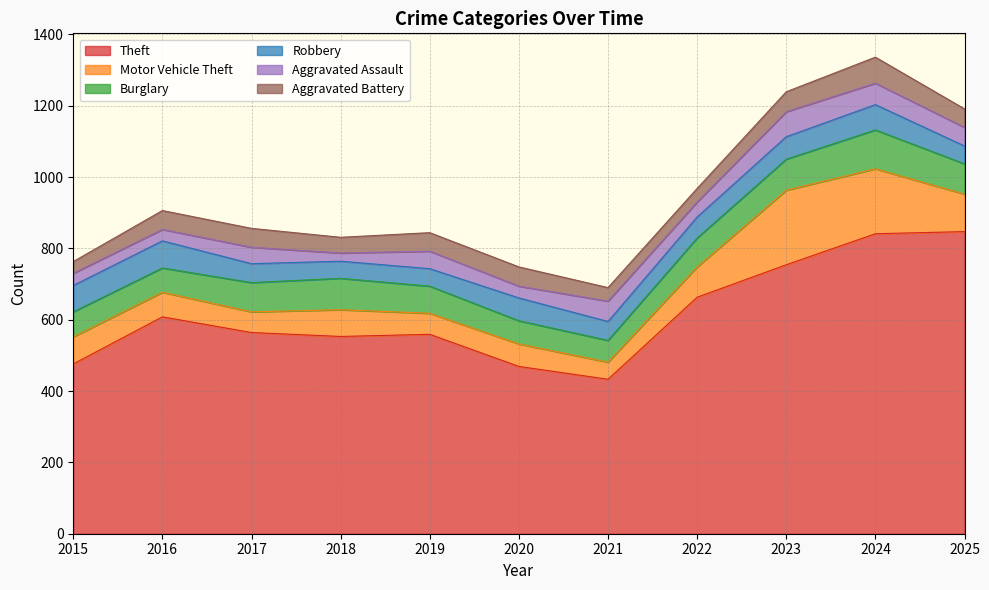

Is the value of Burglary at 2023 greater than the value of Aggravated Battery at 2025?

Yes